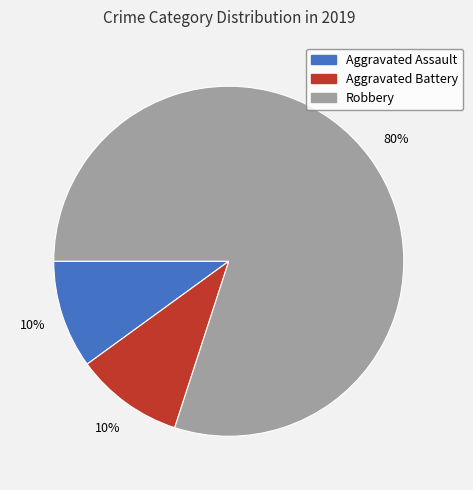

The Robbery slice represents 87% of the pie. True or false?

False